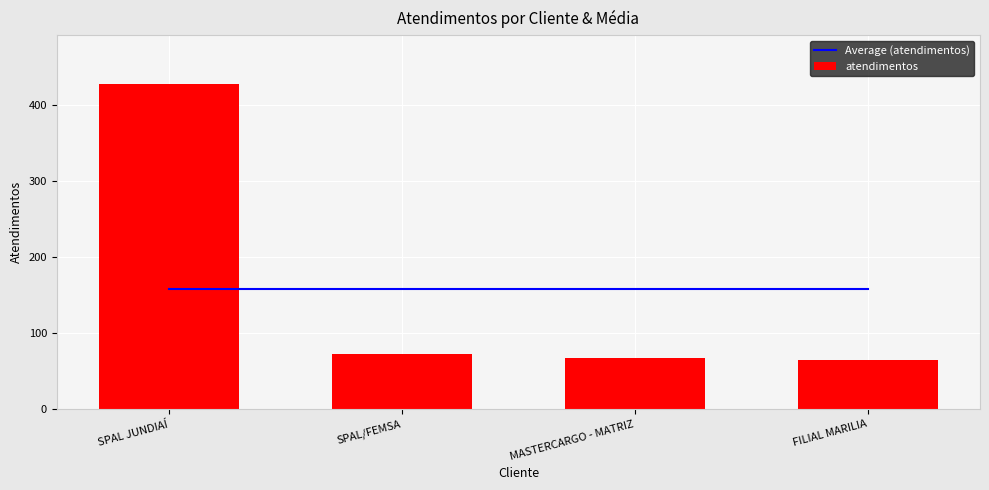

What position from the right is MASTERCARGO - MATRIZ?

2